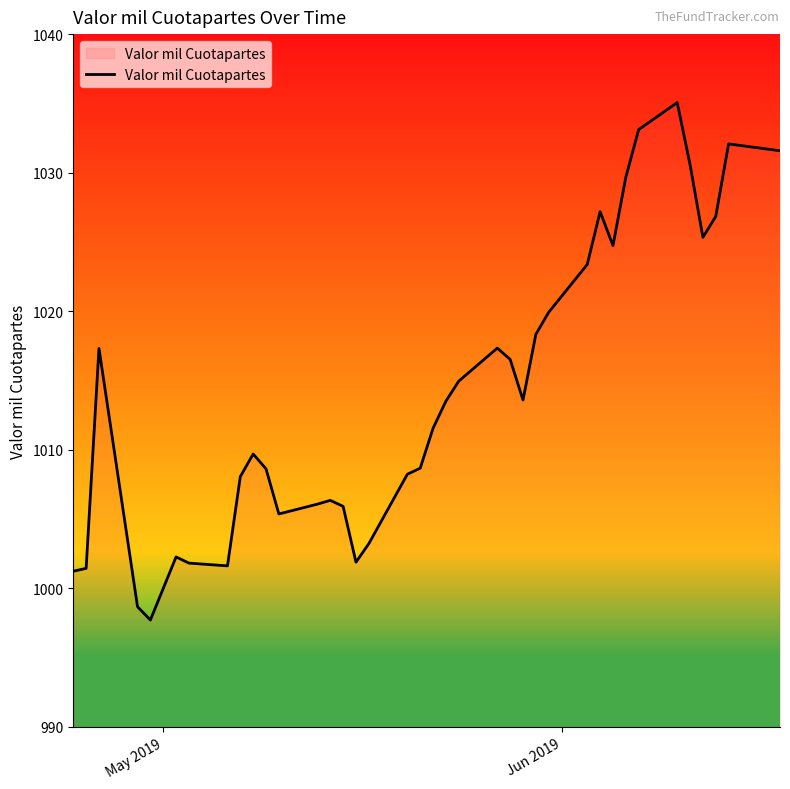

True or false: there are more than 0 points higher than both neighbors.

True